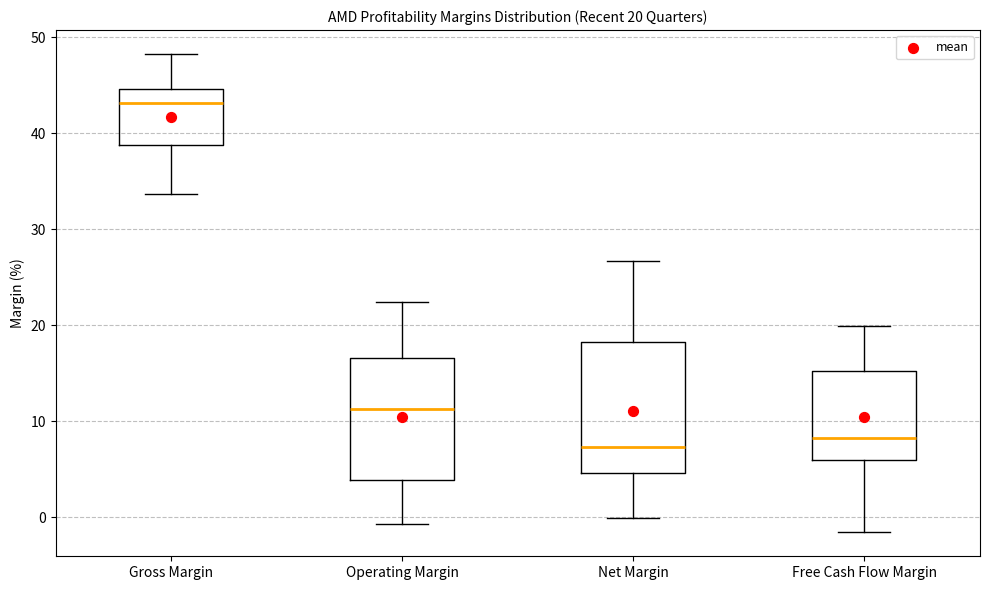

Which box's median line is the highest?

Gross Margin